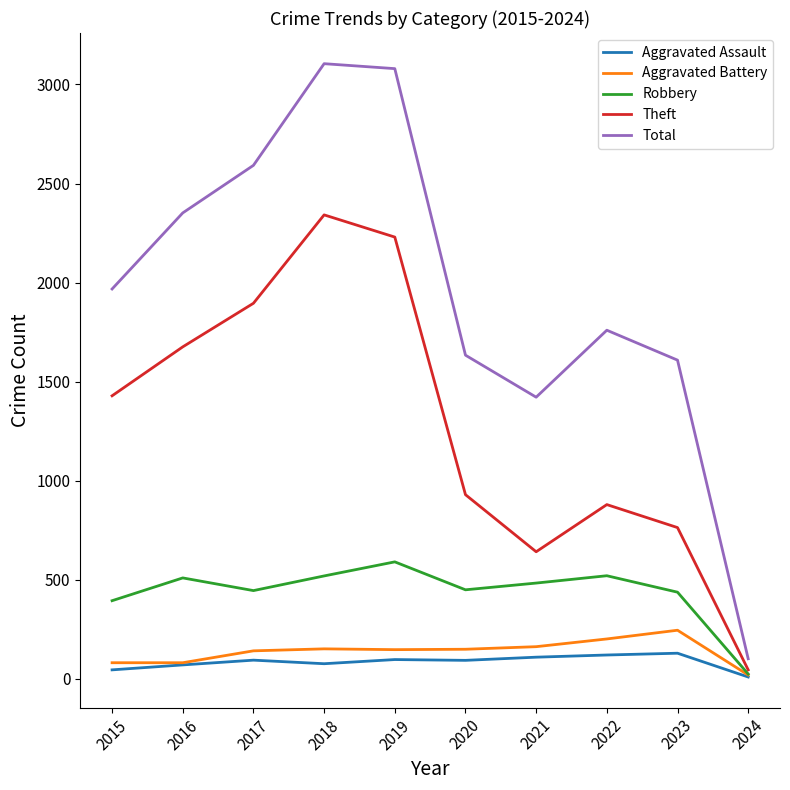

What is the smallest value displayed?

10